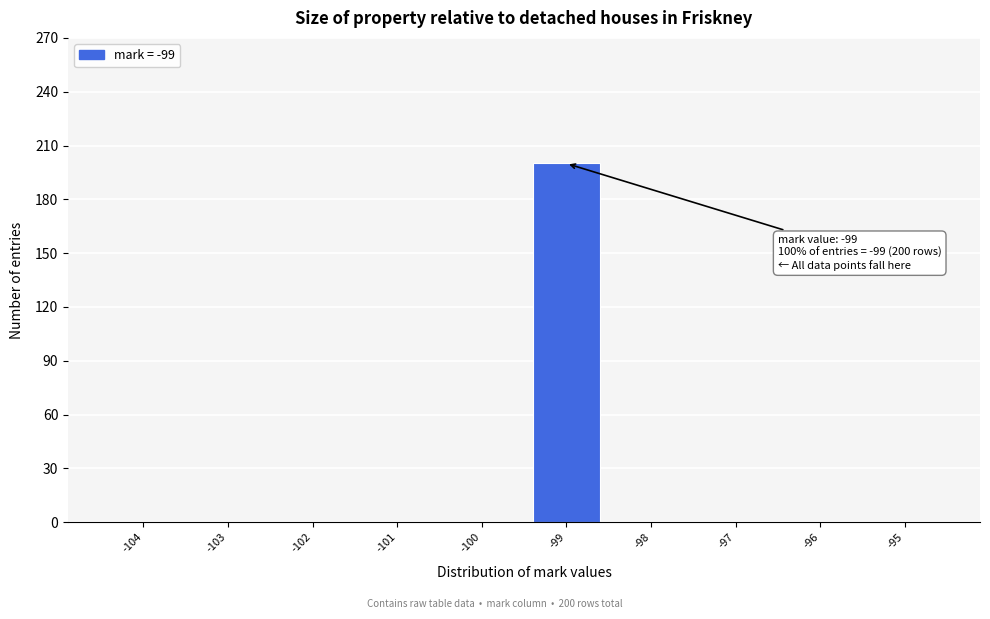

Over which range of the x-axis is the bar tallest?

-99.5 to -98.5